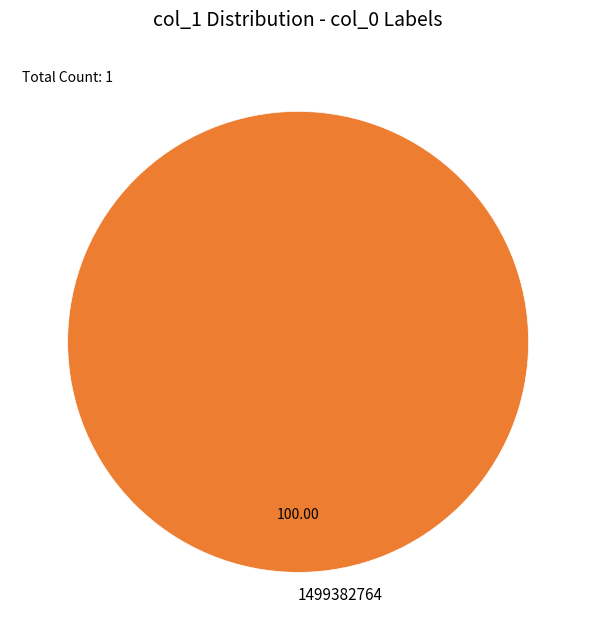

Rank the categories by value from highest to lowest.

1499382764